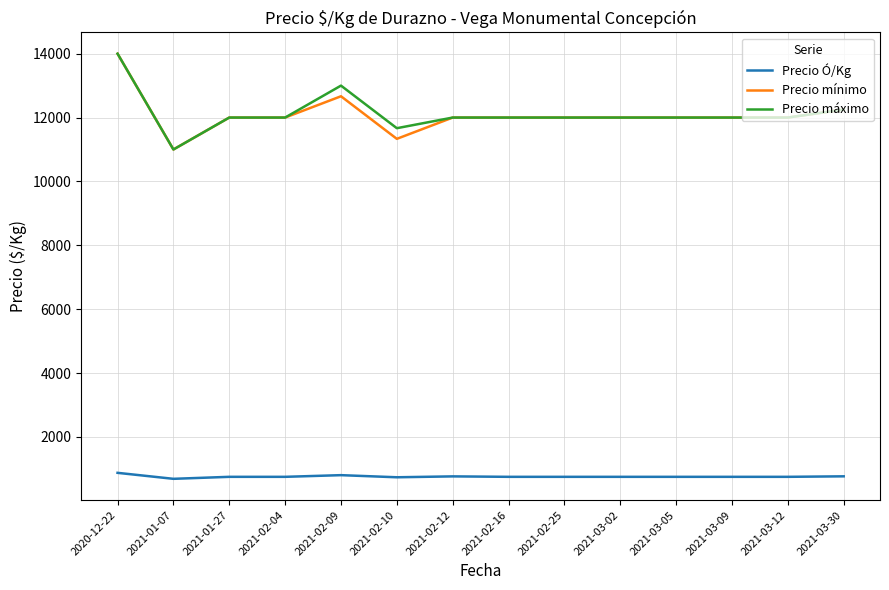

The value of Precio mínimo at 2021-03-30 is 16111.6. True or false?

False